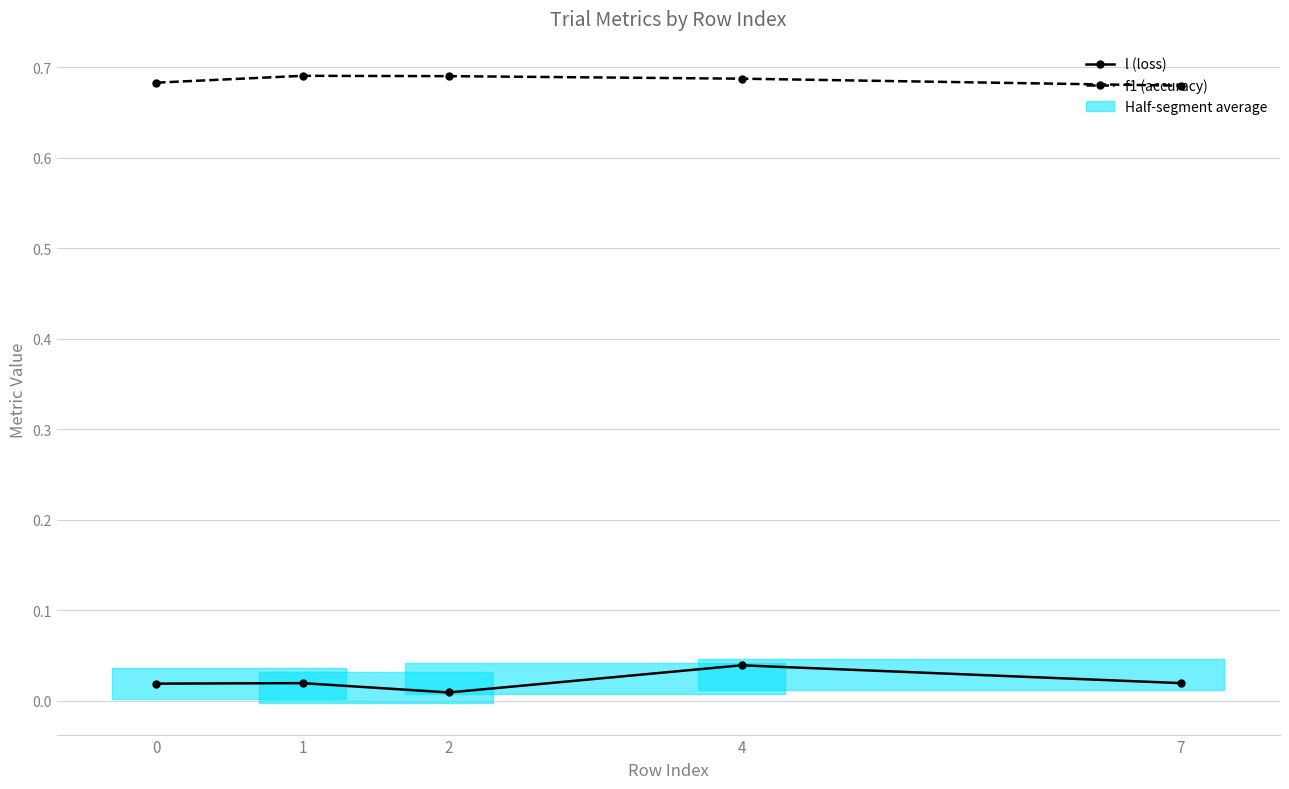

True or false: f1 (accuracy) and l (loss) intersect in this chart.

False